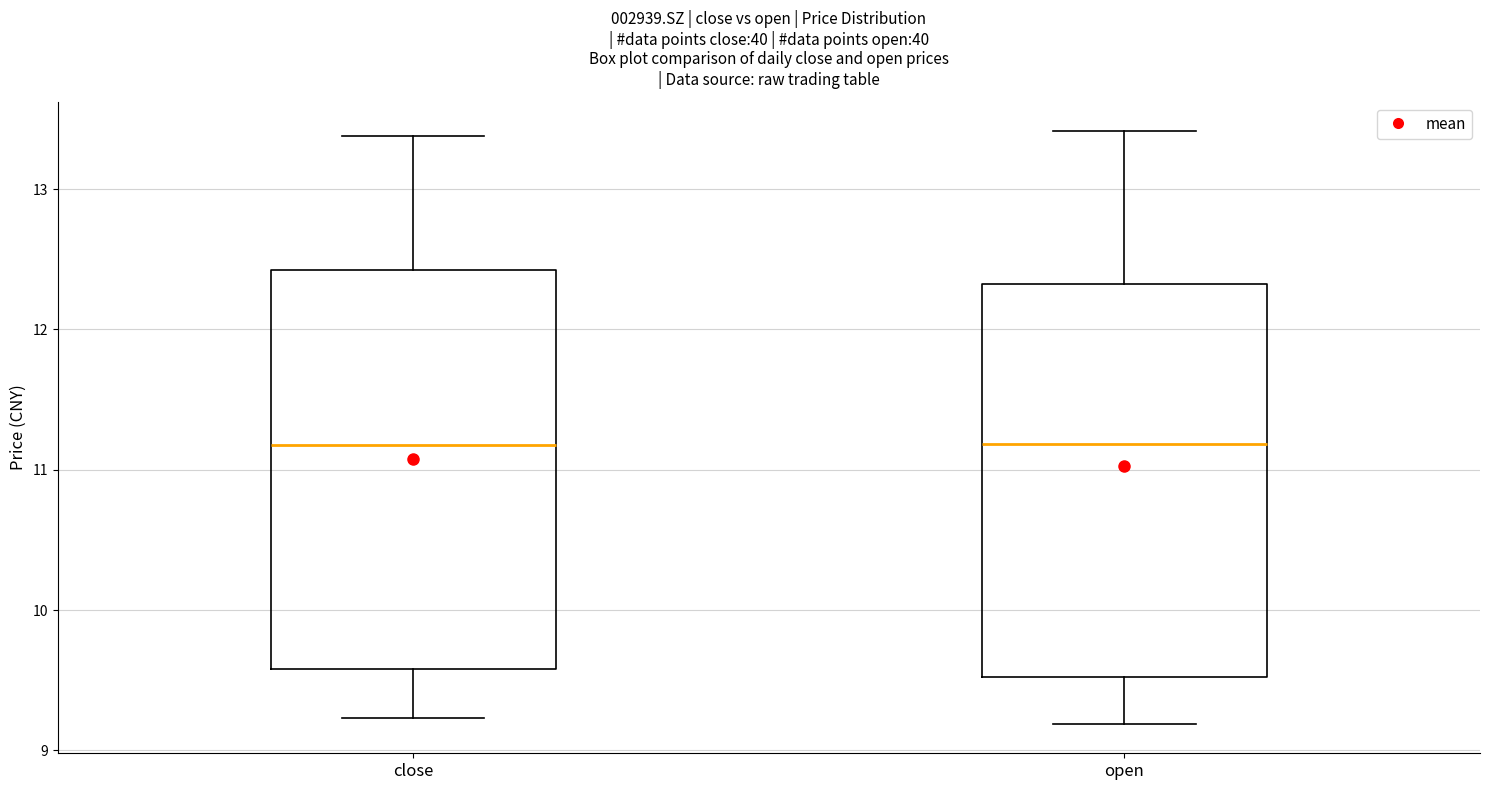

Where is the upper edge of the box for close on the y-axis? The values are not printed on the chart, so give them approximately, as read against the axis.

12.4